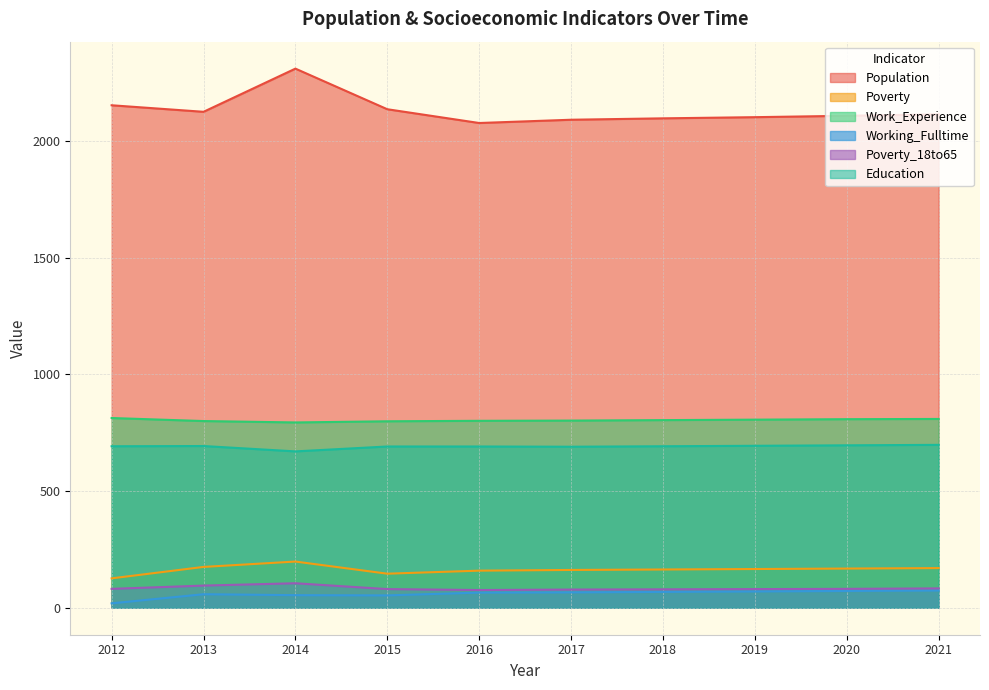

Where is the first local minimum for Working_Fulltime?

2015